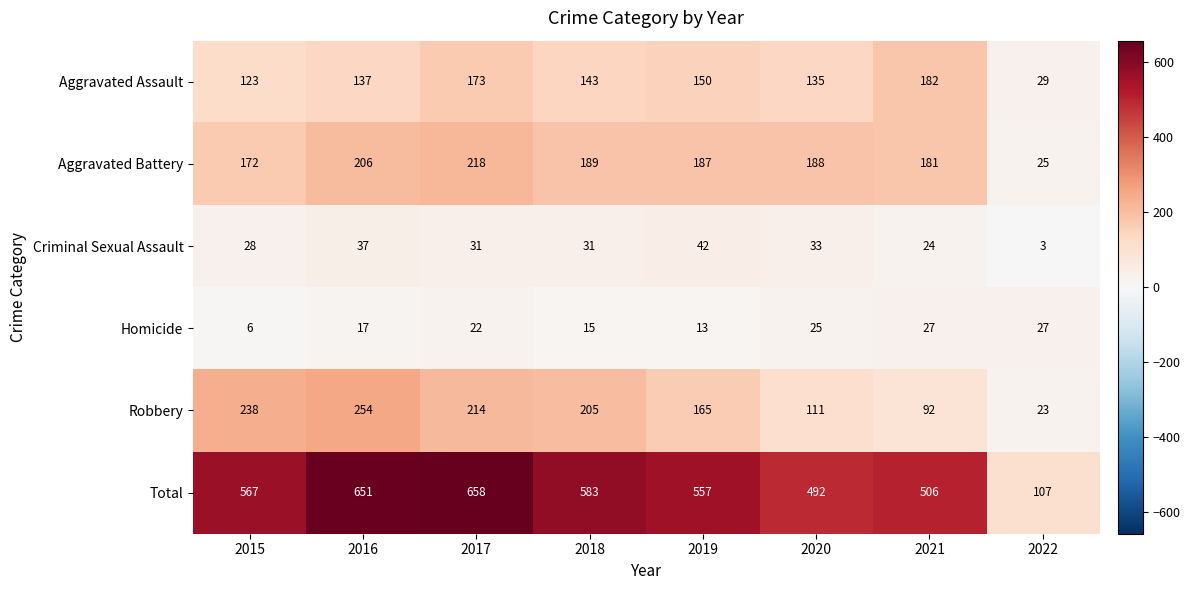

Where is Aggravated Assault nearest to the value 105?

2015